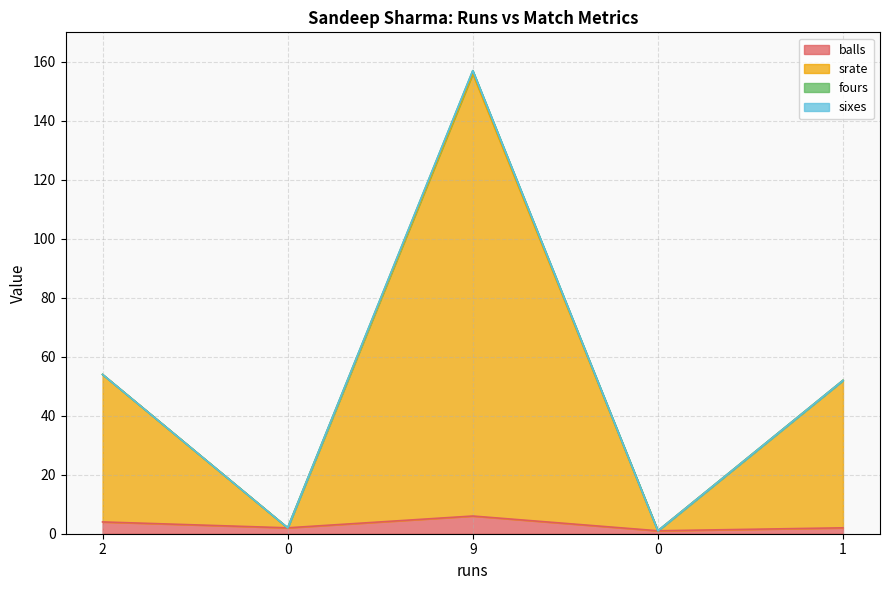

Which category has the highest value in the srate series?

9